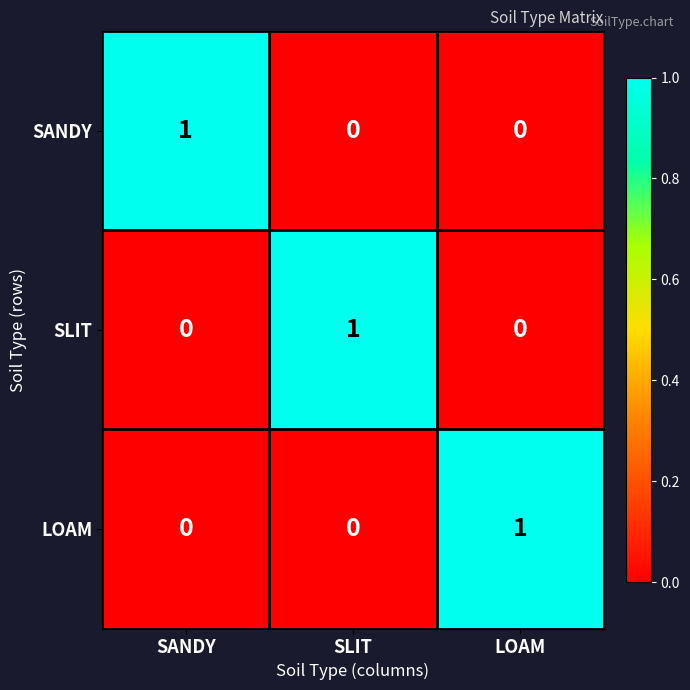

Reading right to left, transcribe all the data shown in this chart.

SANDY: 0	0	1
SLIT: 0	1	0
LOAM: 1	0	0